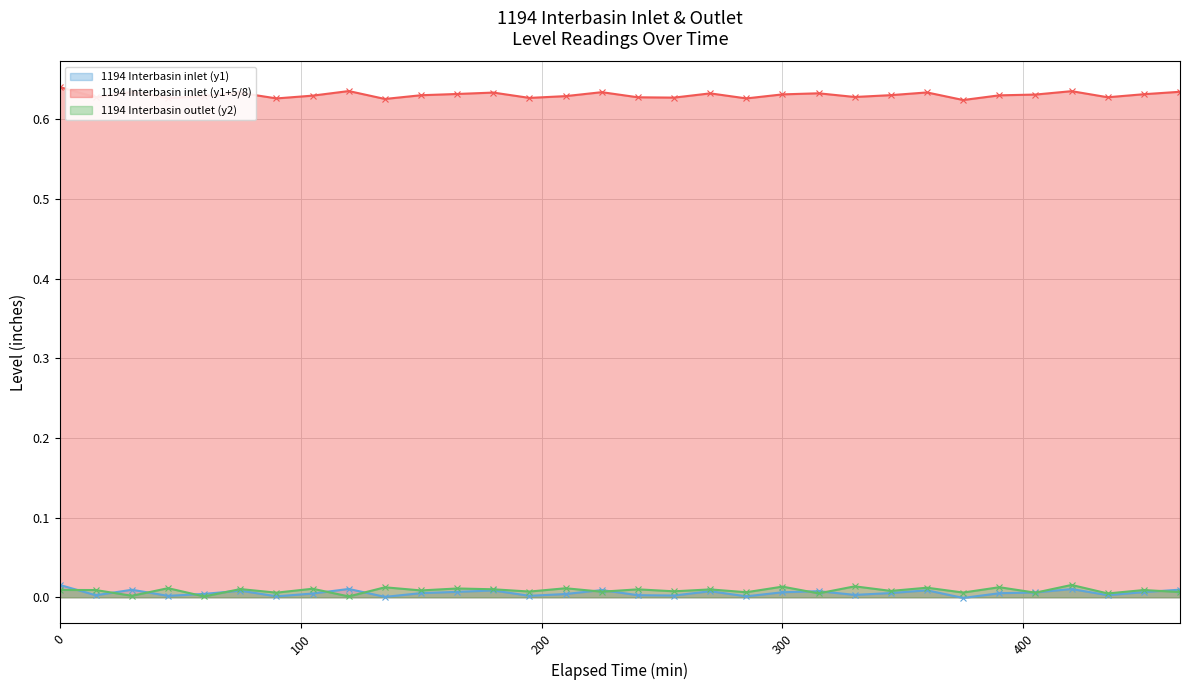

Count the 1194 Interbasin inlet (y1+5/8) values in the range 0 to 1.

32